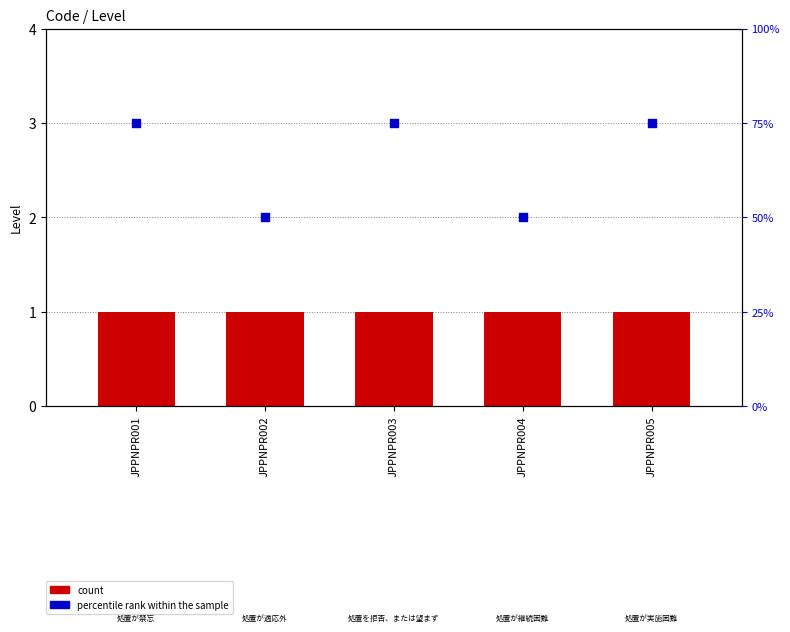

Which series has the largest Y range (max minus min)?

percentile rank within the sample